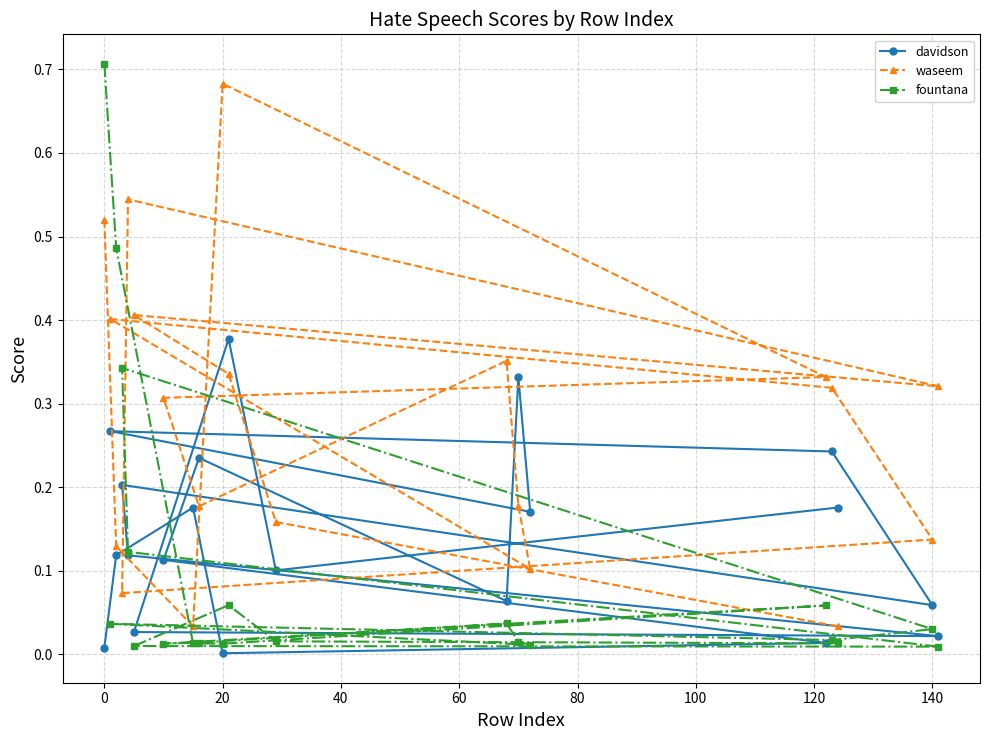

Rank the series by their average value, from lowest to highest.

fountana, davidson, waseem